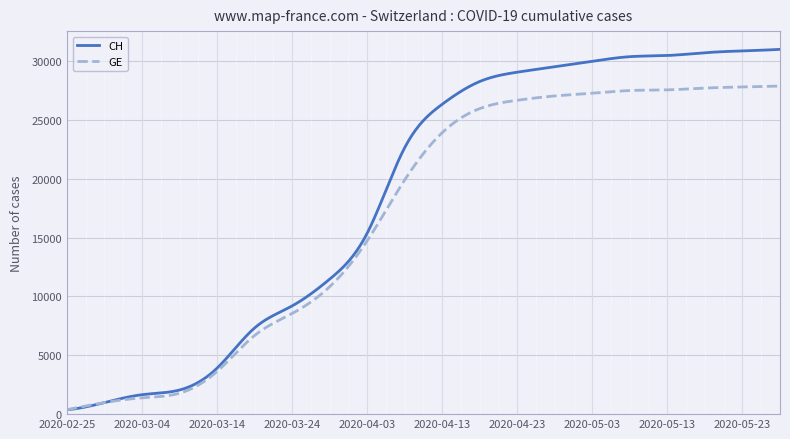

Which series has the largest total across all categories?

CH